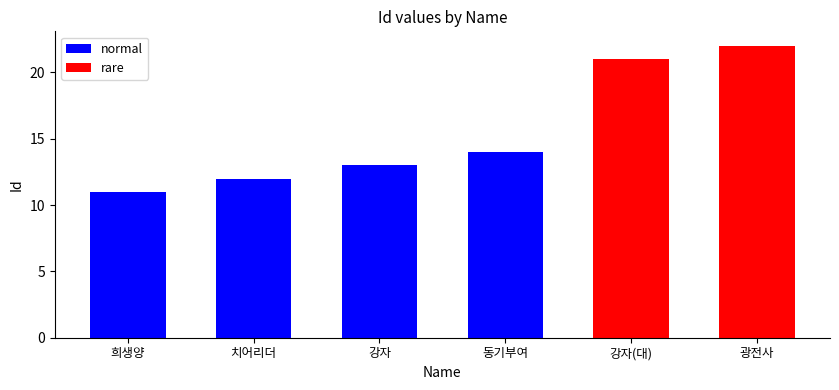

How many categories are shown in the chart?

6